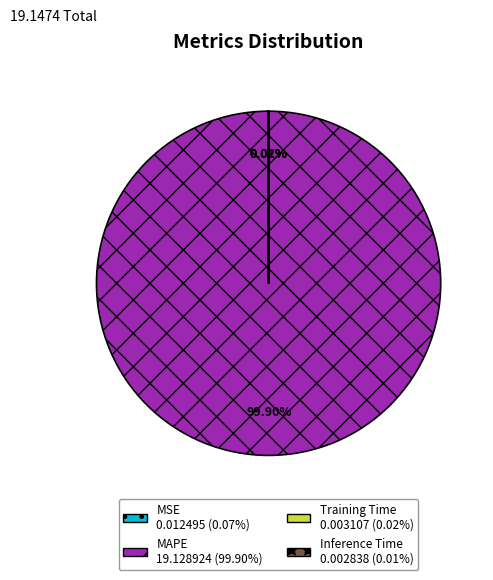

Which slice is the largest?

MAPE